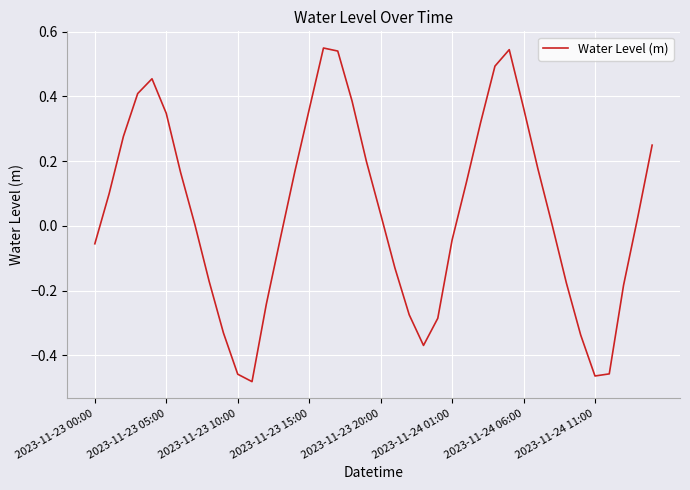

What is the difference between the maximum and minimum values?

1.0